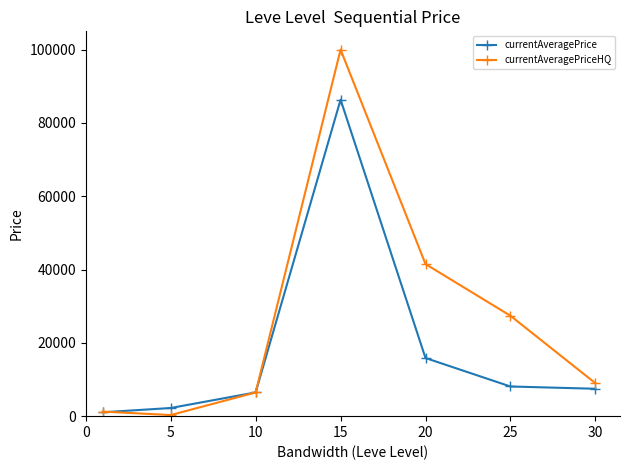

True or false: currentAveragePriceHQ has more than 2 interior local peaks.

False